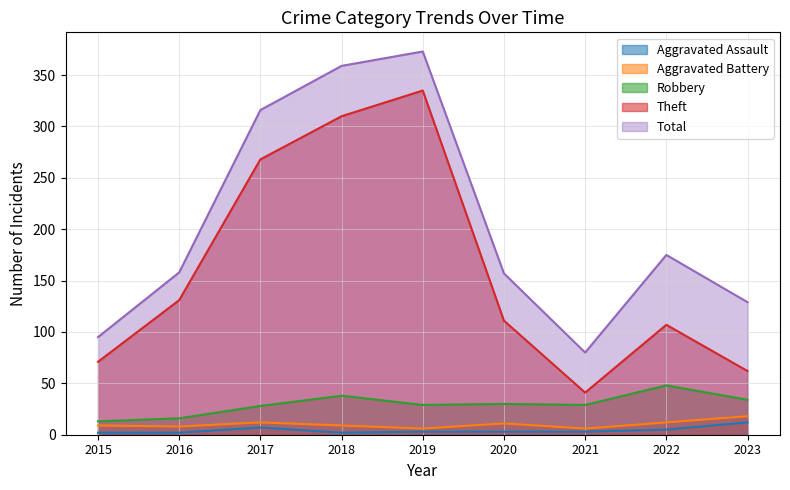

How many series are shown in this chart?

5